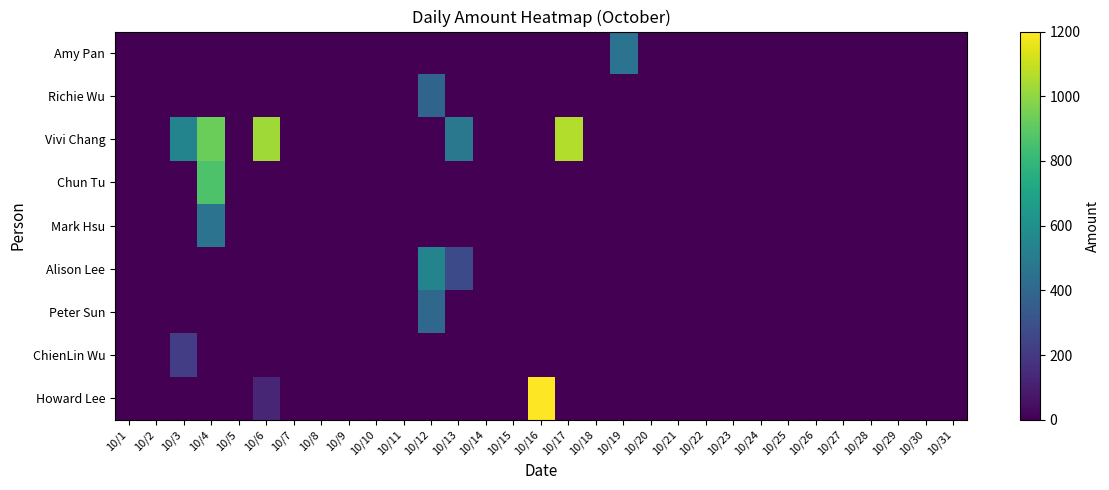

What is the maximum value shown in the chart?

1200